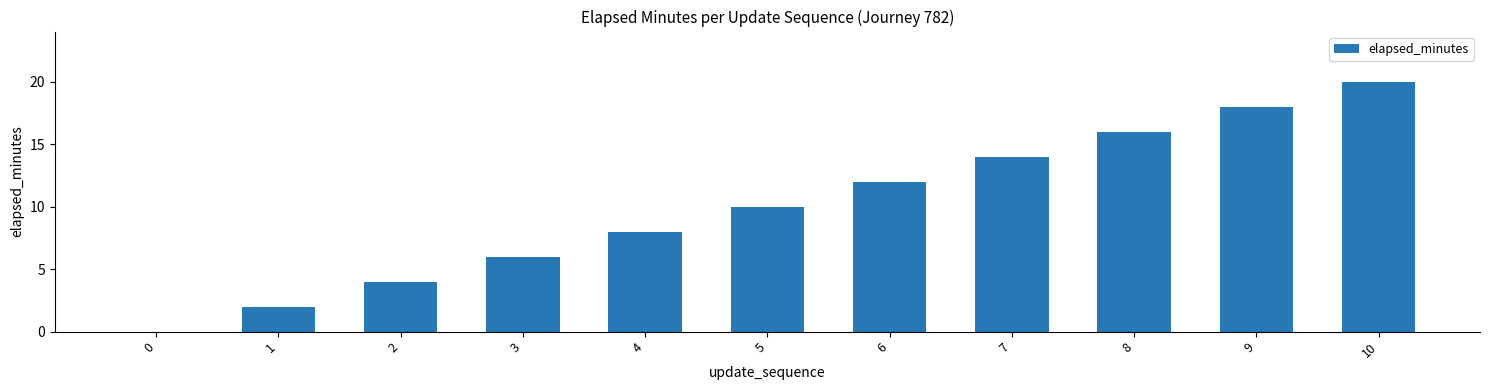

How many distinct data groups are displayed?

1